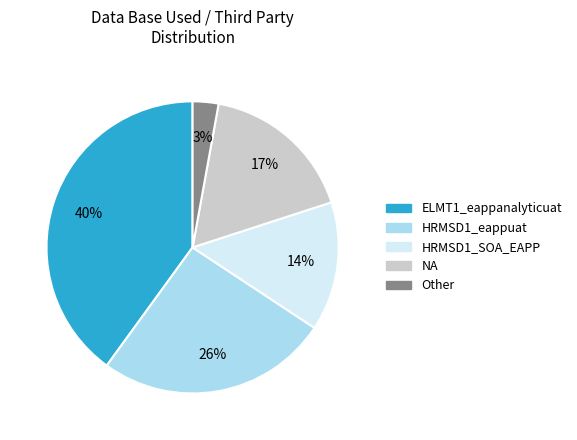

Between ELMT1_eappanalyticuat and Other, which is larger?

ELMT1_eappanalyticuat